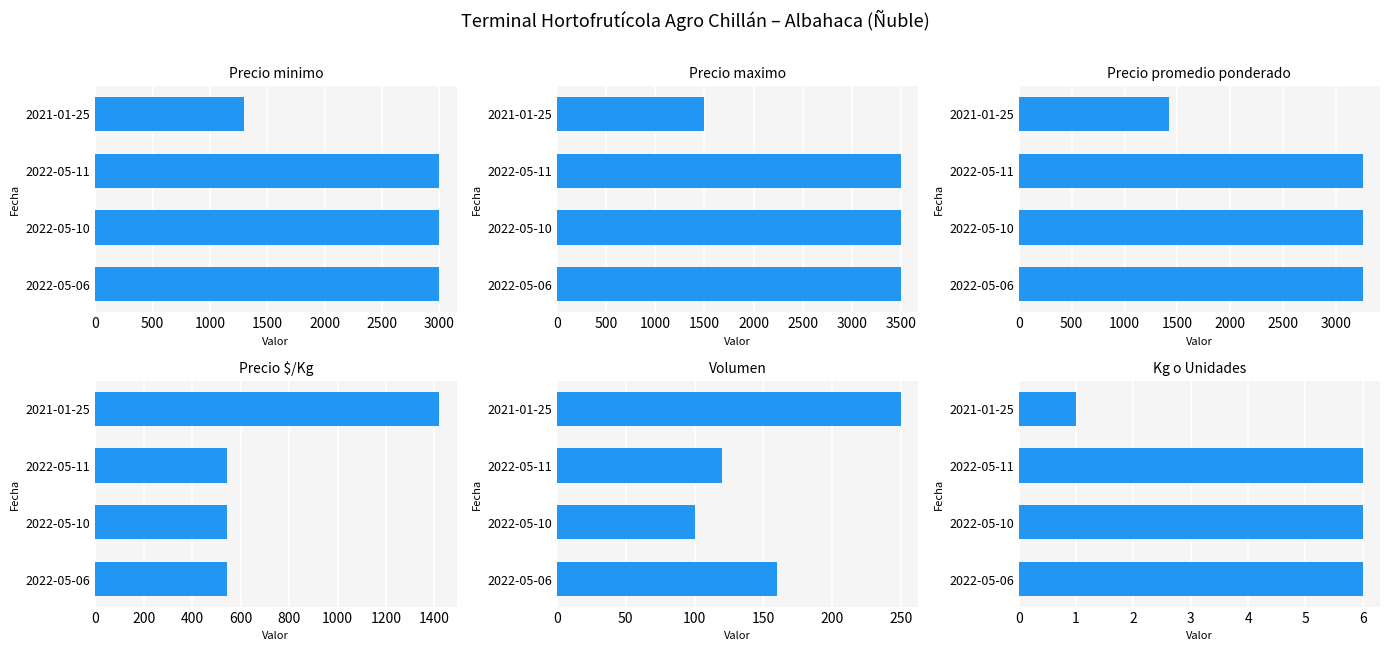

The value of Precio maximo at 0 is 1500. True or false?

True